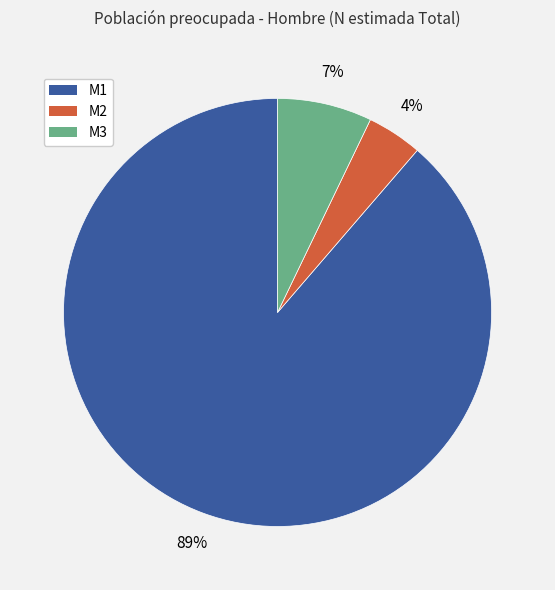

To the nearest percent, what is the difference between the M3 and M2 slice percentages?

3%